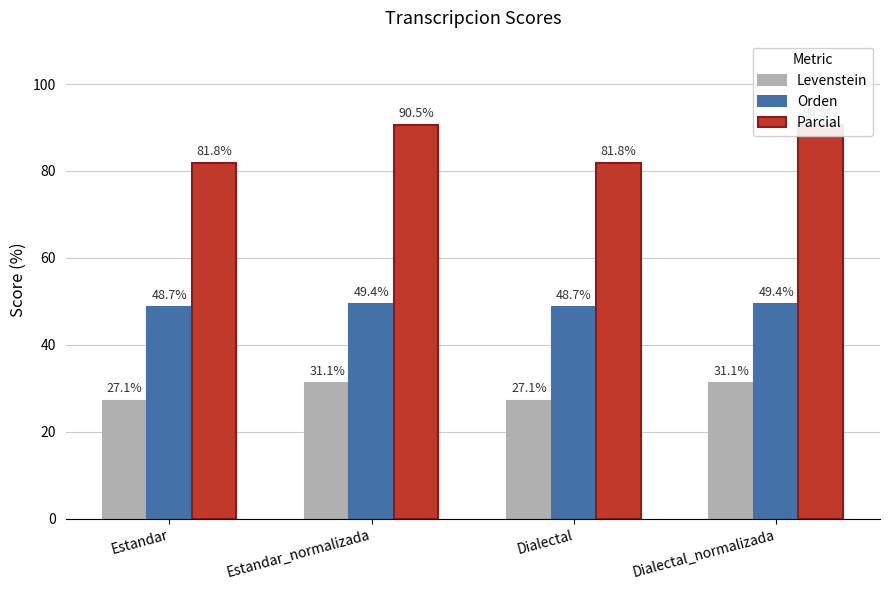

Which series has the largest total across all categories?

Parcial